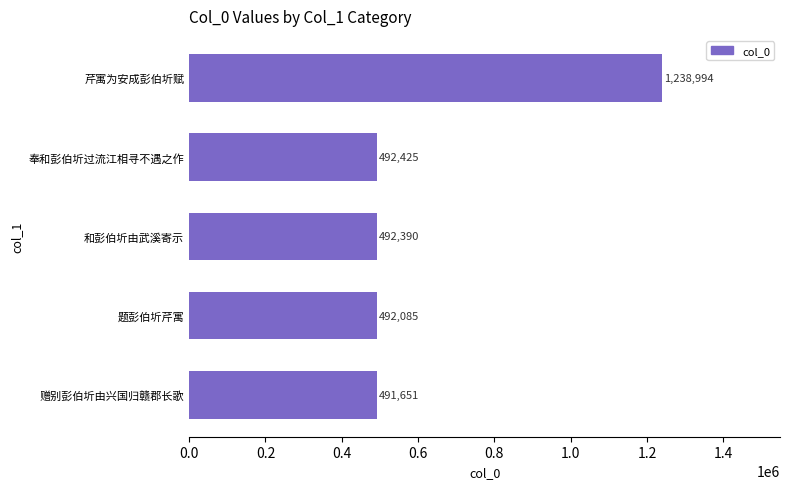

How many values are below 492390?

2